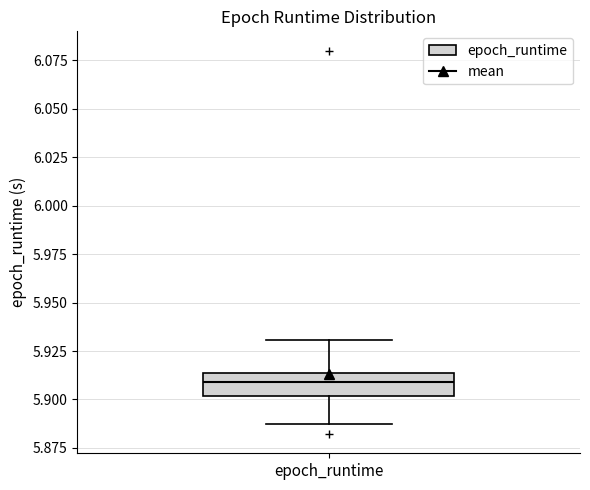

Read this box plot against the y-axis: the position of the median line, the range covered by the box, and the ends of both whiskers. The values are not printed on the chart, so give them approximately, as read against the axis.

median 5.910, box 5.900 to 5.915, whiskers 5.885 to 5.930